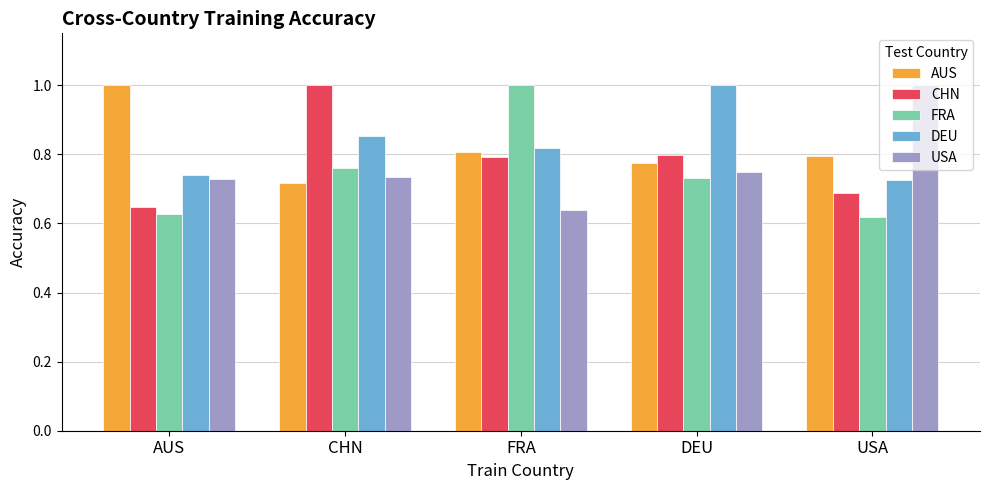

Is it true that AUS equals 0.3 at CHN?

False